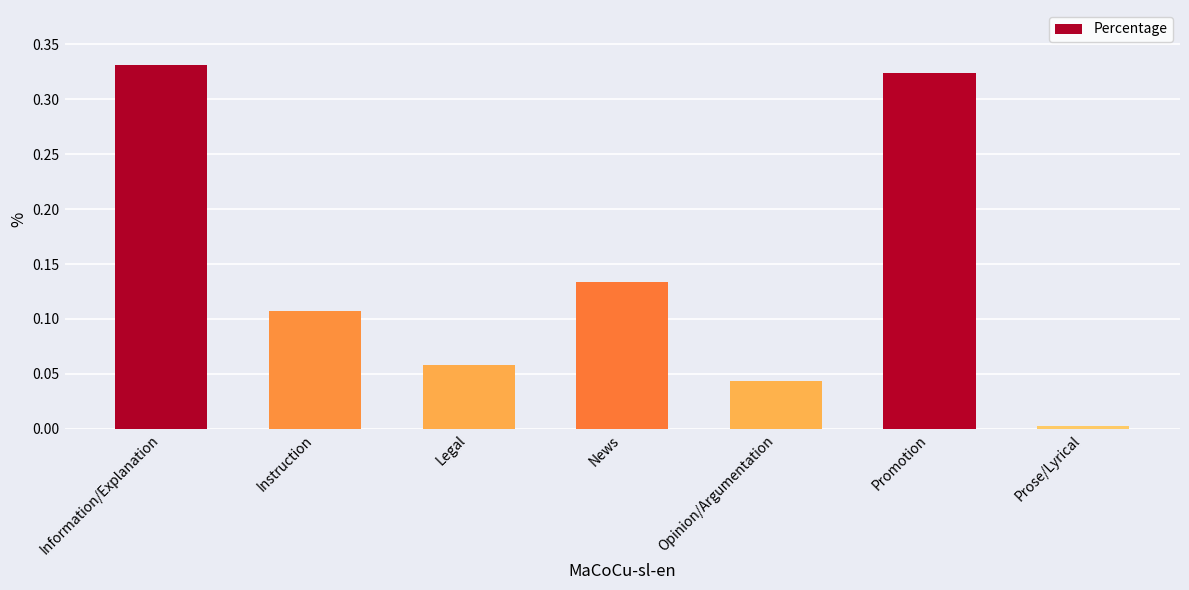

Does the chart contain stacked bars?

No